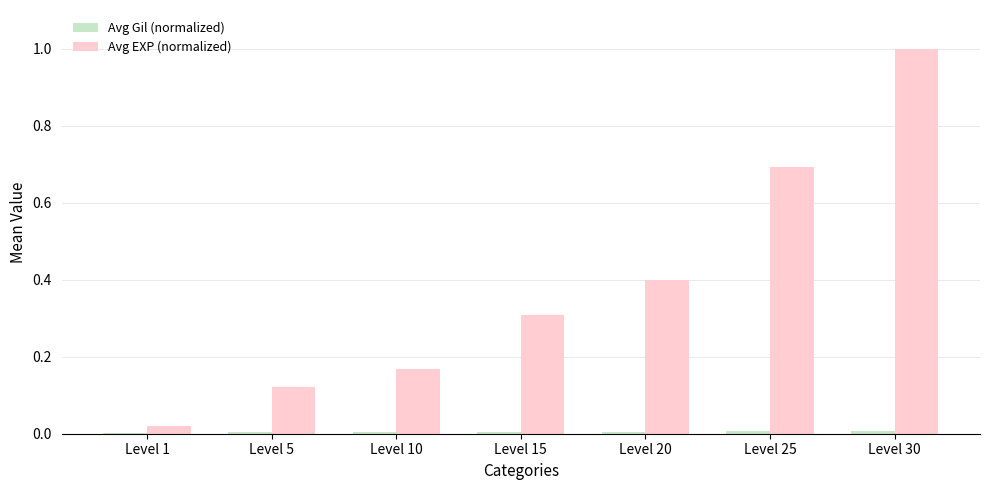

Between Level 1 and Level 30, which series saw the biggest shift?

Avg EXP (normalized)